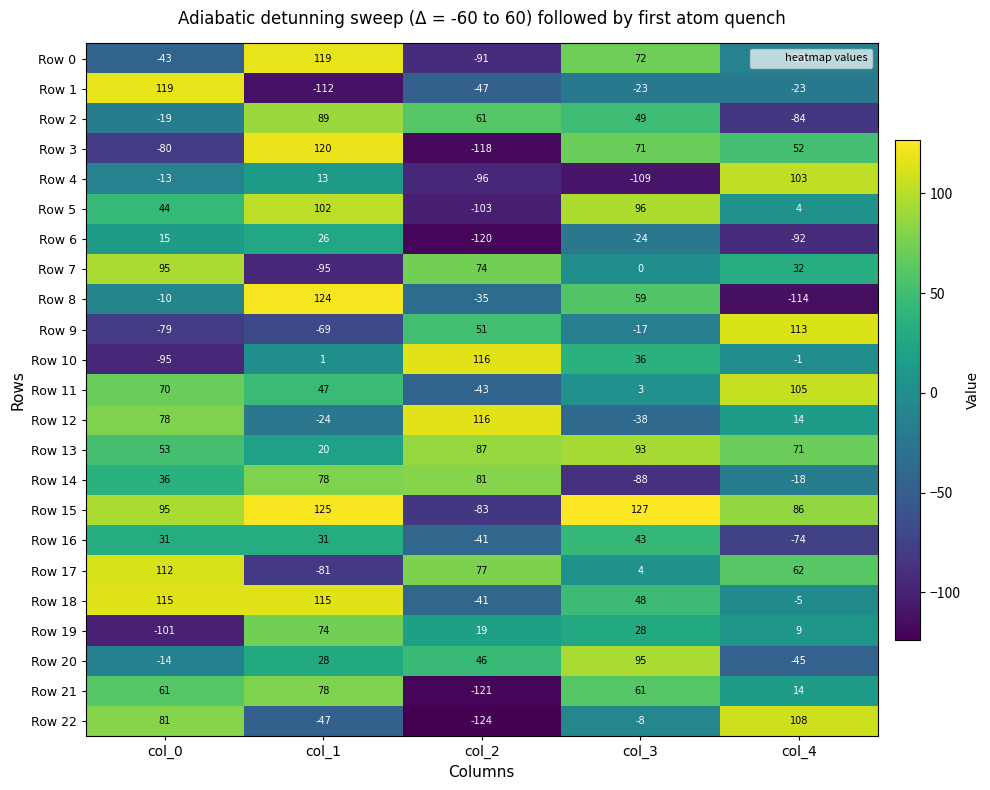

The Row 13 series shows 37 at col_3. True or false?

False